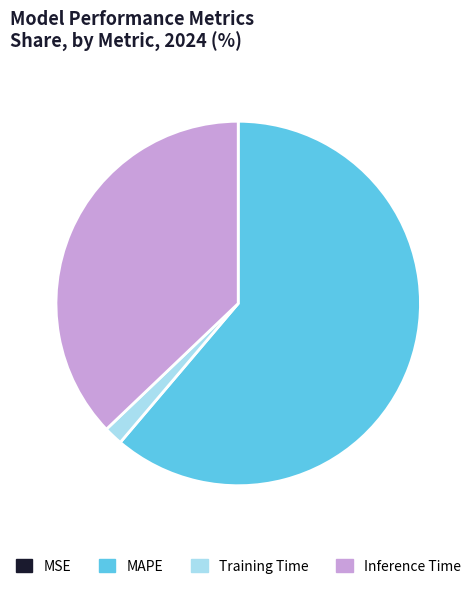

Between Inference Time and MAPE, which is larger?

MAPE